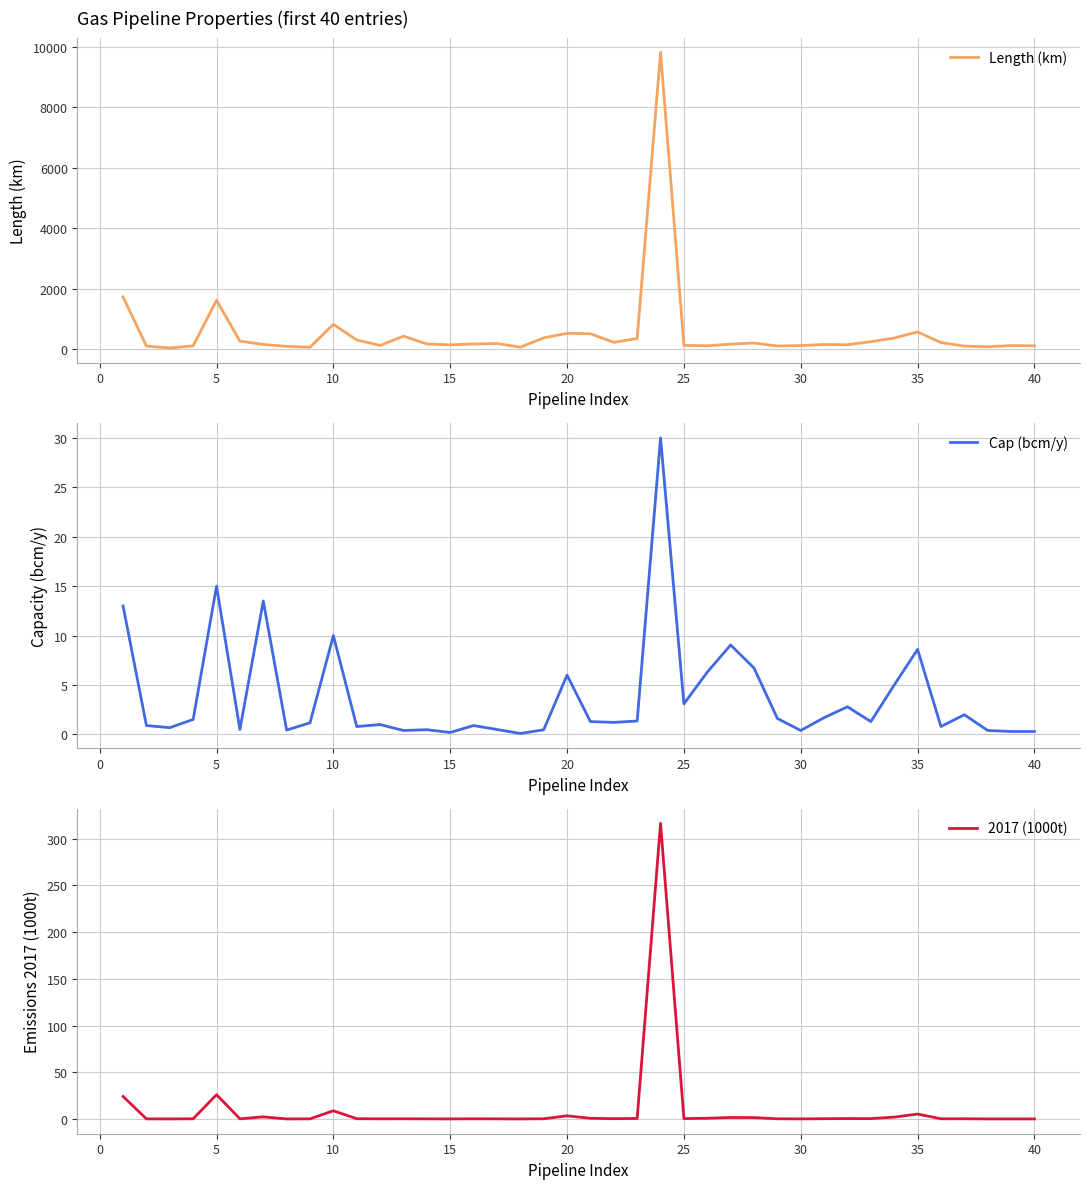

What is the difference between the maximum and minimum values in the Length (km) series?

9783.7